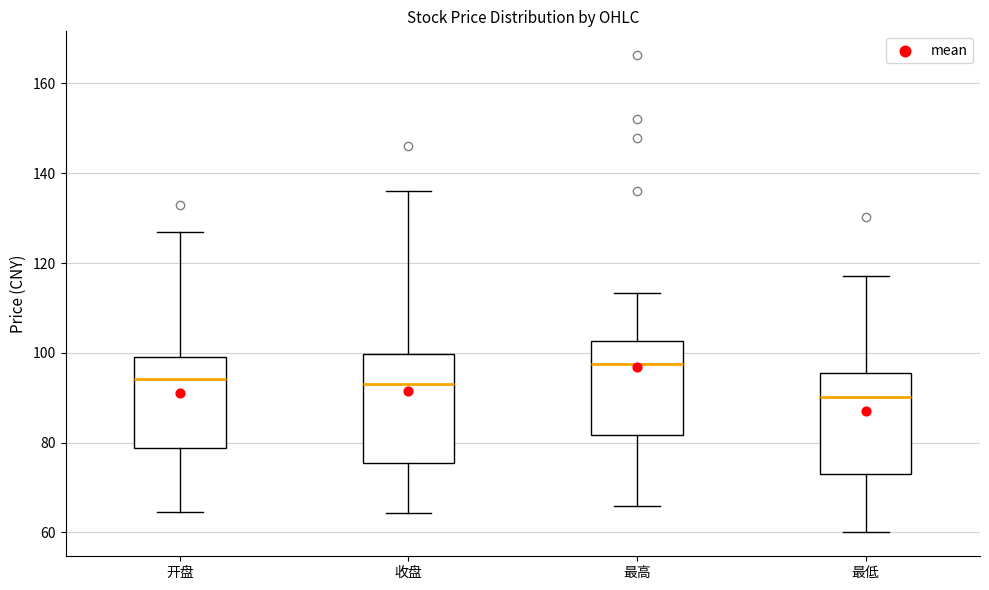

Reading left to right, transcribe this box plot: for each box, give where its median line is, the range the box spans, and where its two whiskers end, as read against the y-axis. The values are not printed on the chart, so give them approximately, as read against the axis.

开盘: median 94, box 78 to 100, whiskers 64 to 128
收盘: median 92, box 76 to 100, whiskers 64 to 136
最高: median 98, box 82 to 102, whiskers 66 to 114
最低: median 90, box 72 to 96, whiskers 60 to 118